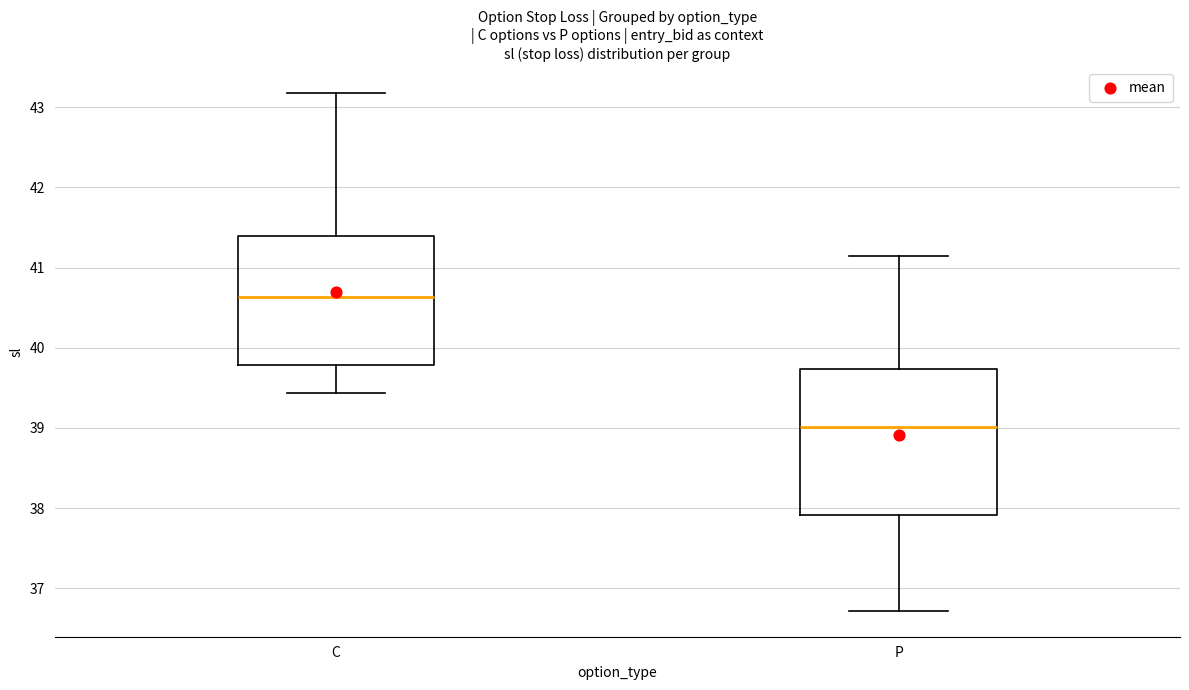

Which box is the tallest, from its lower edge to its upper edge?

P